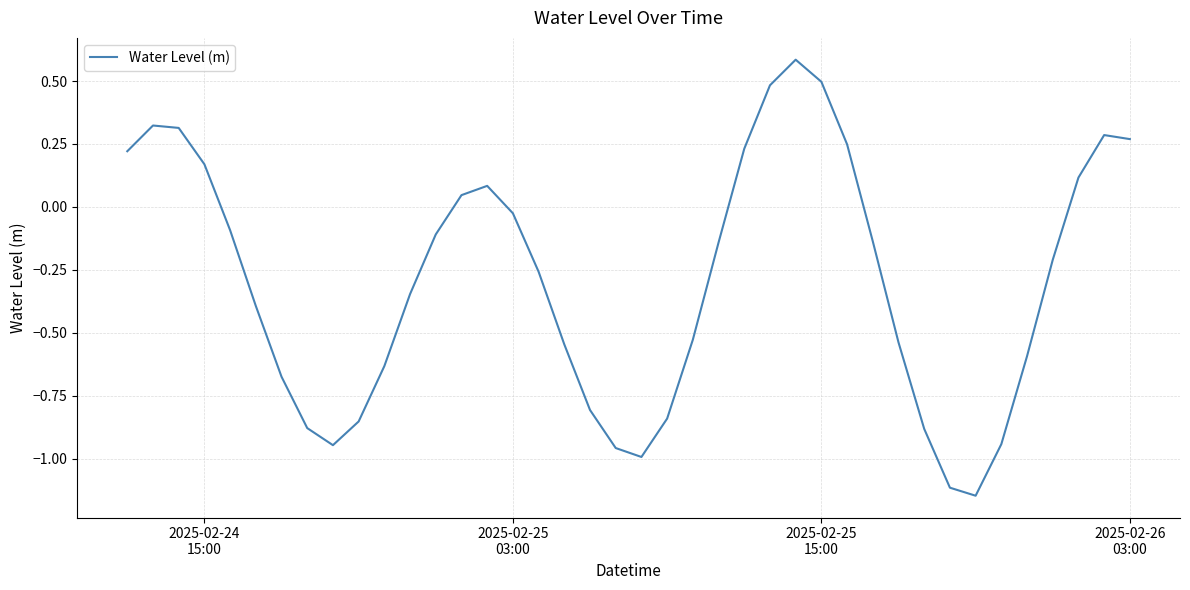

What is the difference between the maximum and minimum values?

1.7